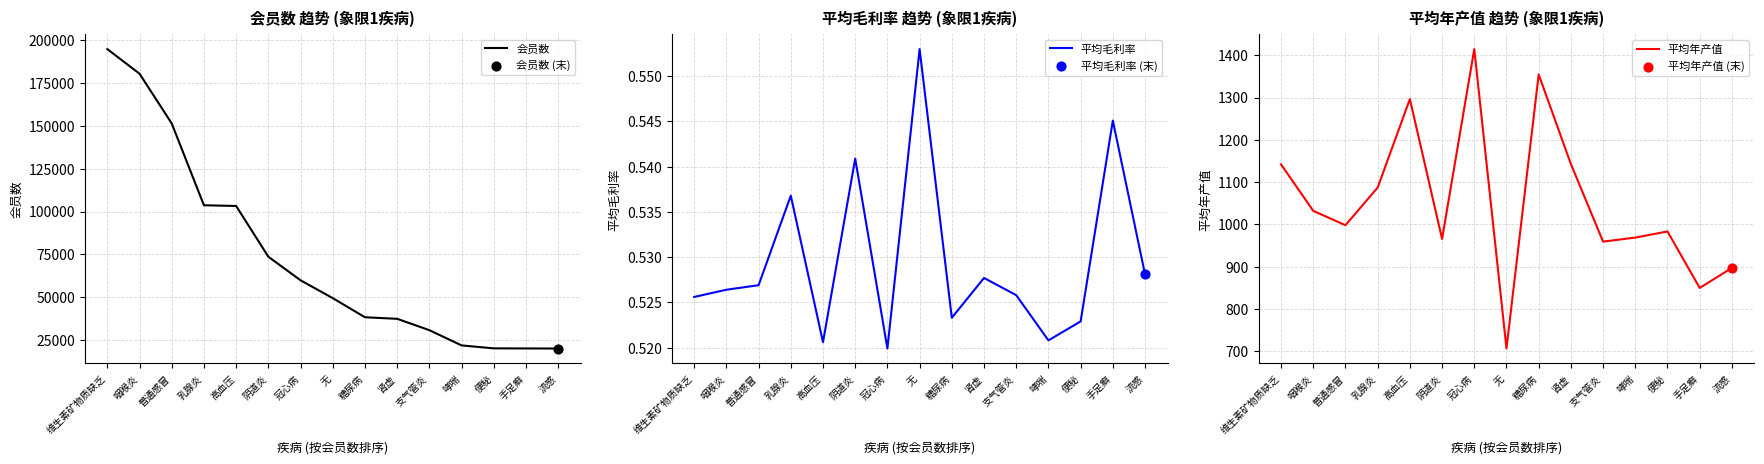

Which series has the largest total across all categories?

会员数